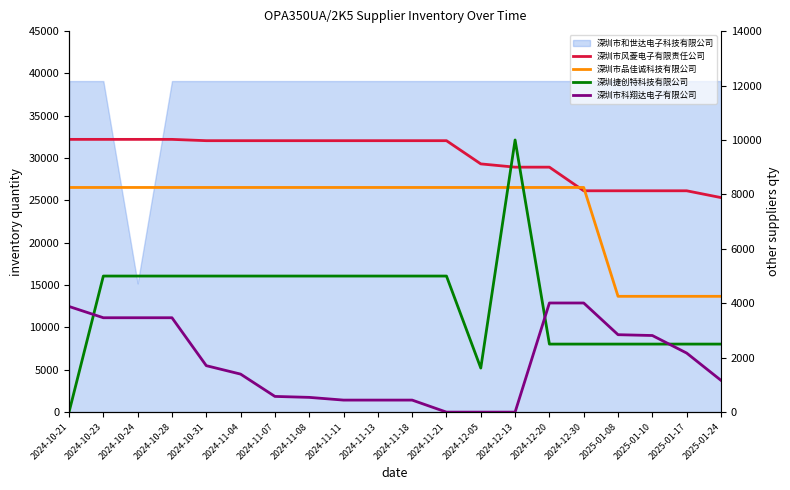

Does the chart display data point markers on the line(s)?

No